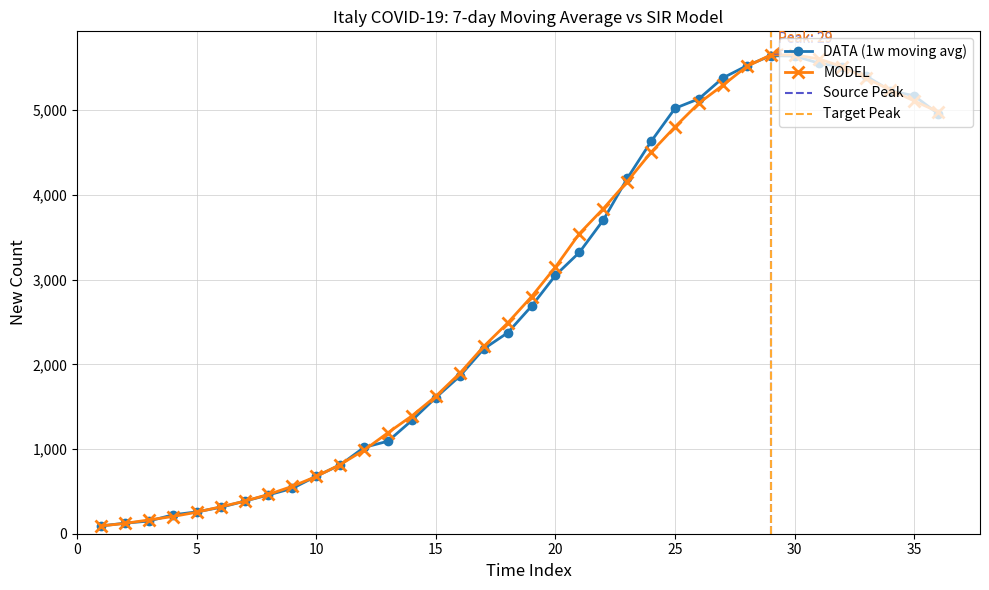

What is the maximum value shown in the chart?

5653.0